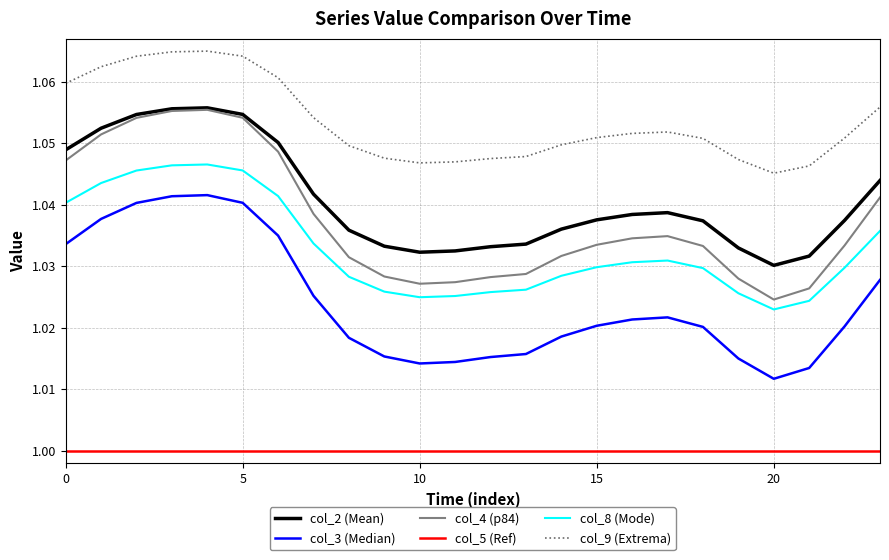

Which series has the widest spread of values?

col_4 (p84)